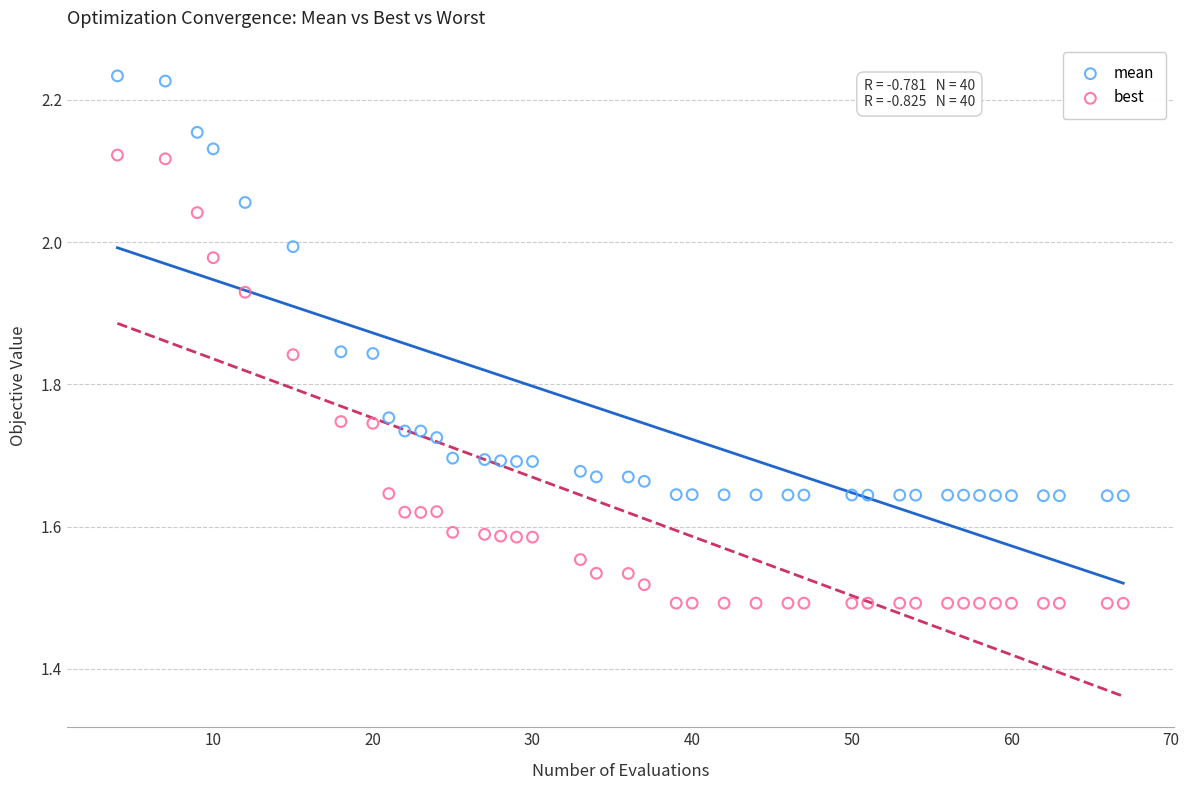

Which series has the widest spread of Y values?

best